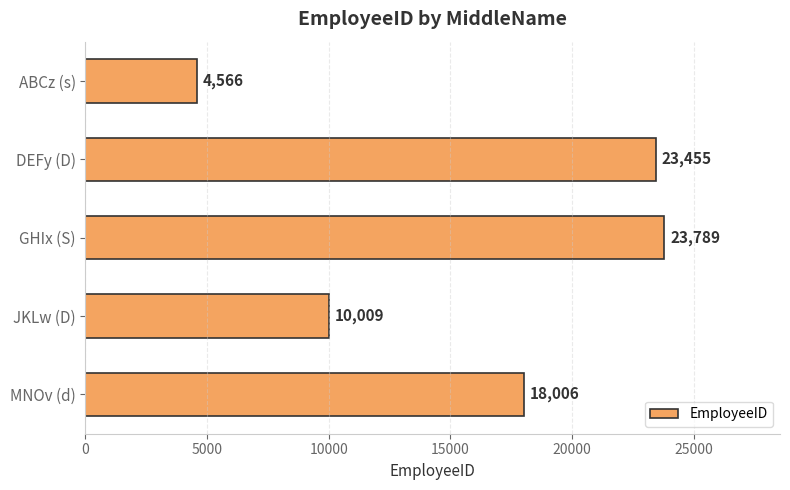

How many data points are less than 18006?

2